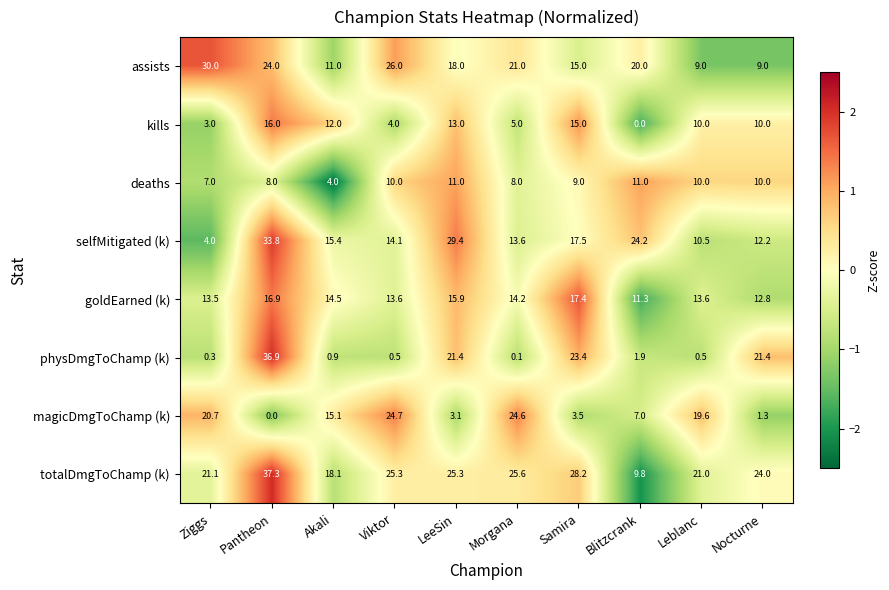

List the series in order of their peak value, highest first.

totalDmgToChamp (k), physDmgToChamp (k), selfMitigated (k), assists, magicDmgToChamp (k), goldEarned (k), kills, deaths